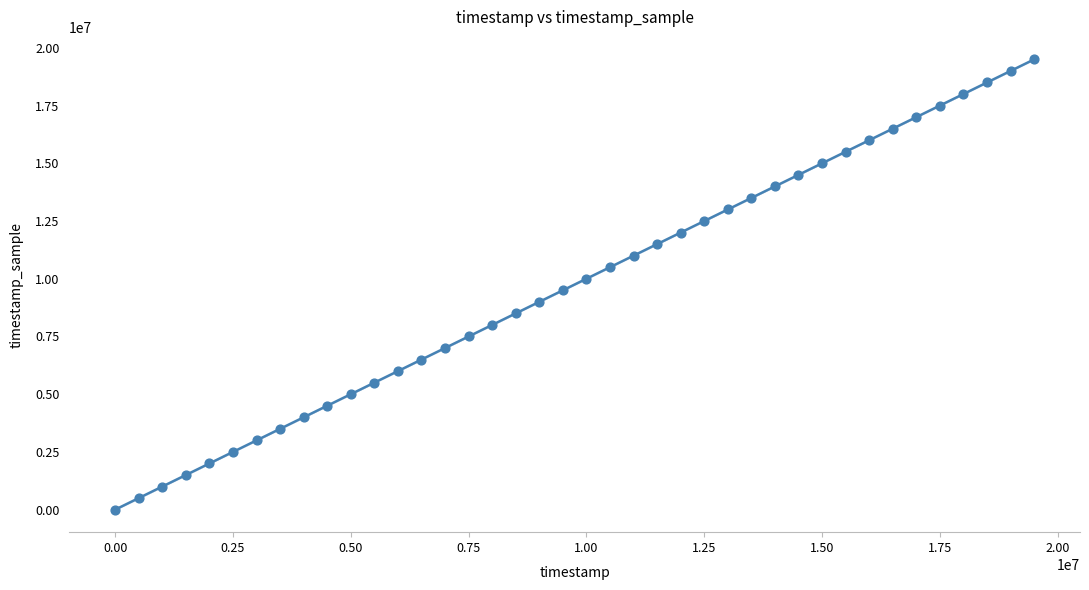

What is the range of X values (max minus min)?

19500022